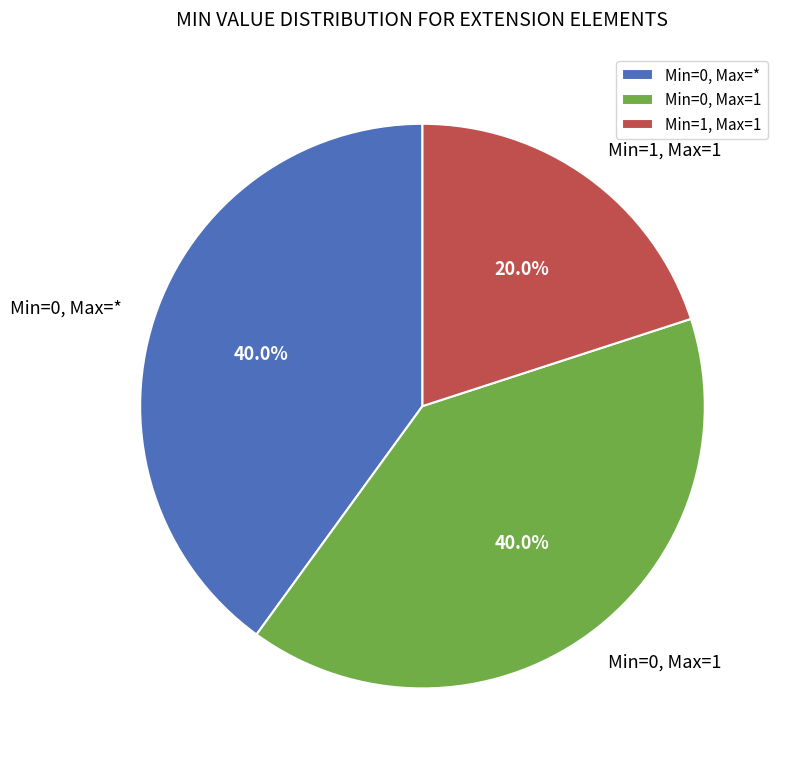

To the nearest percent, what is the difference between the largest and smallest slice percentages?

20%